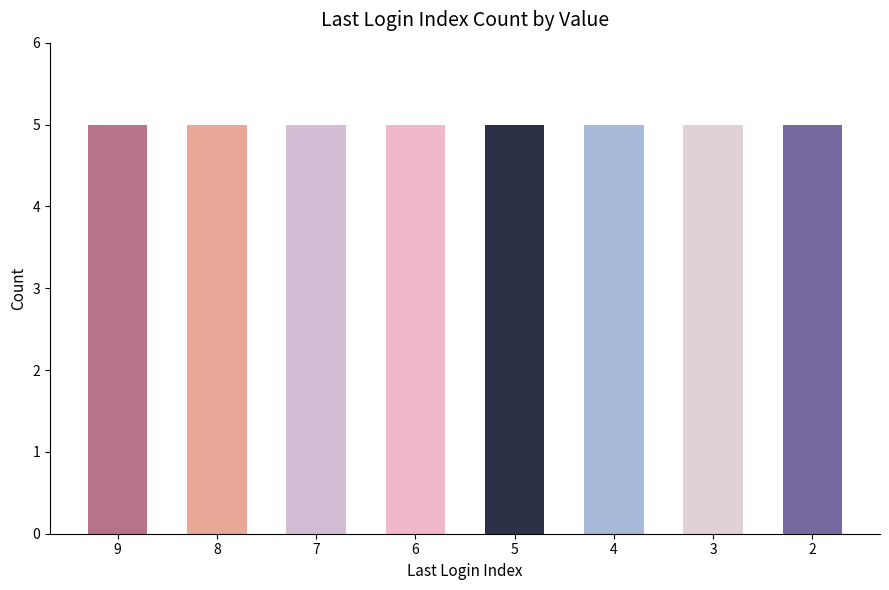

The value at 27 is 1. True or false?

False